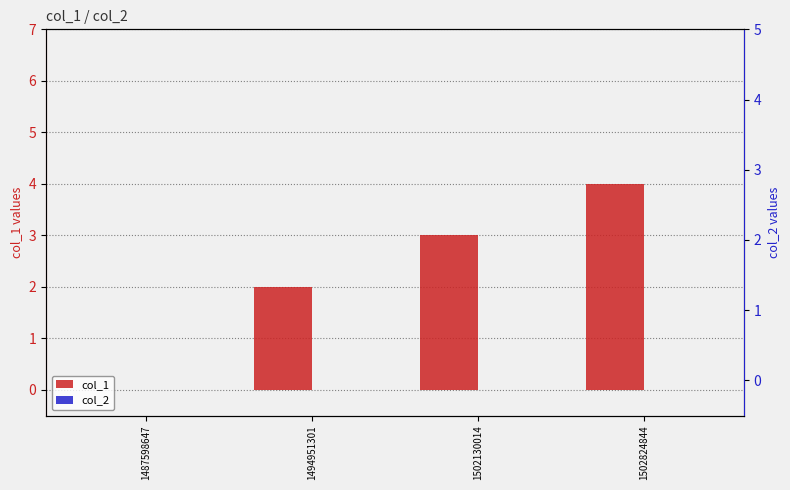

Reading left to right, extract all data points from this chart.

col_1: 1487598647=0	1494951301=2	1502130014=3	1502824844=4
col_2: 1487598647=0	1494951301=0	1502130014=0	1502824844=0